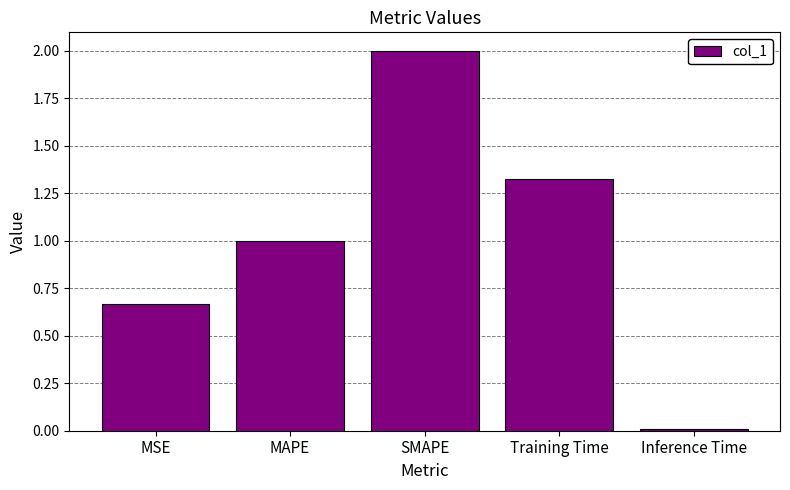

Rank the categories by value from lowest to highest.

Inference Time, MSE, MAPE, Training Time, SMAPE